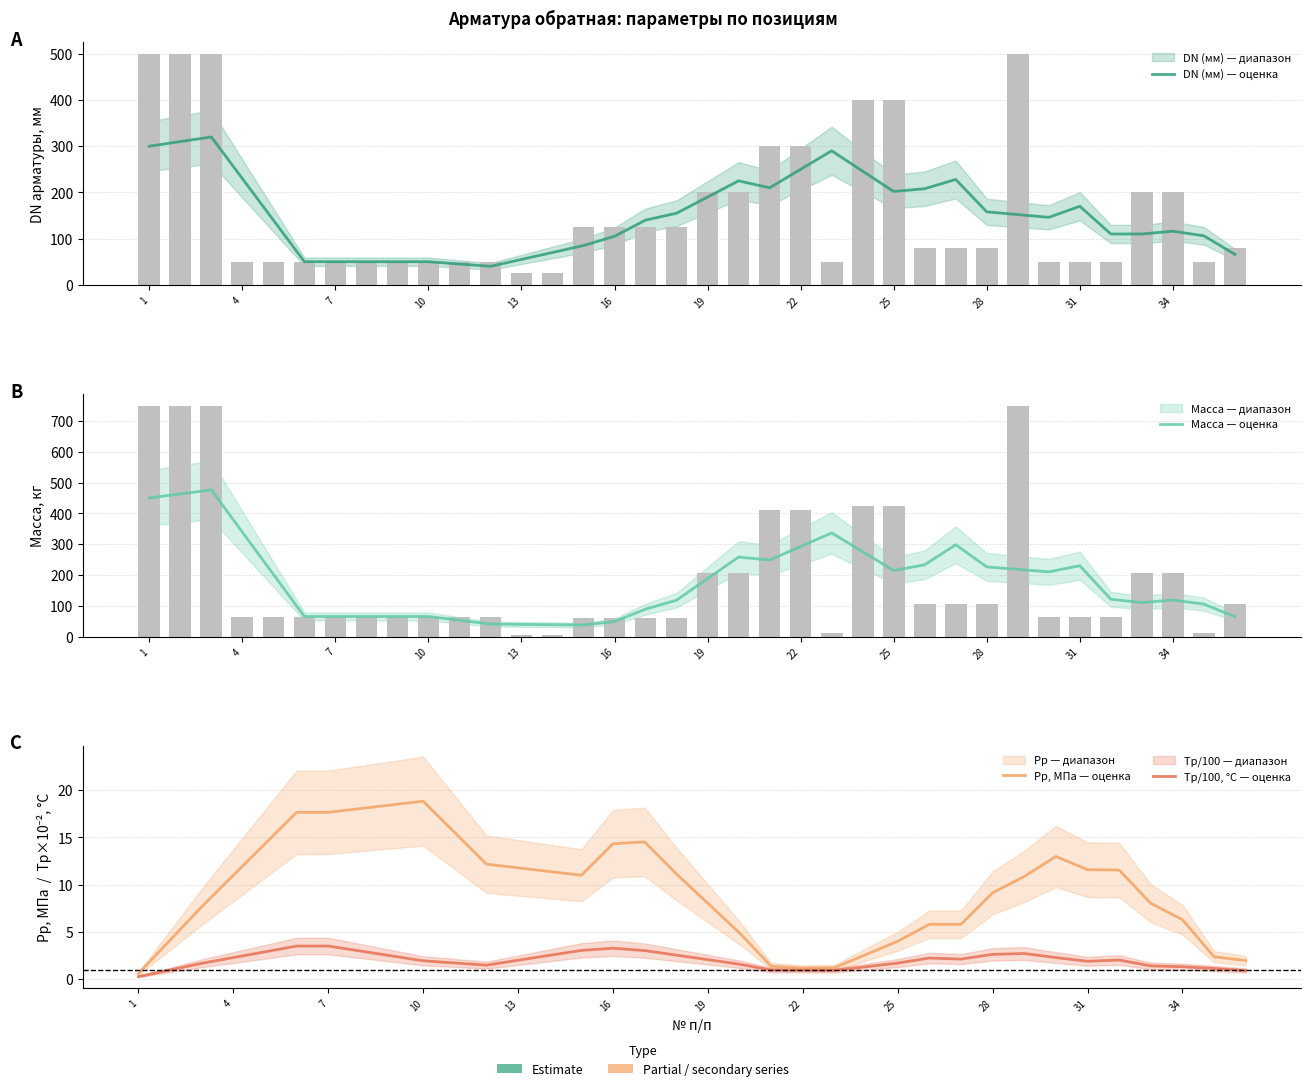

How many groups of bars are there?

36